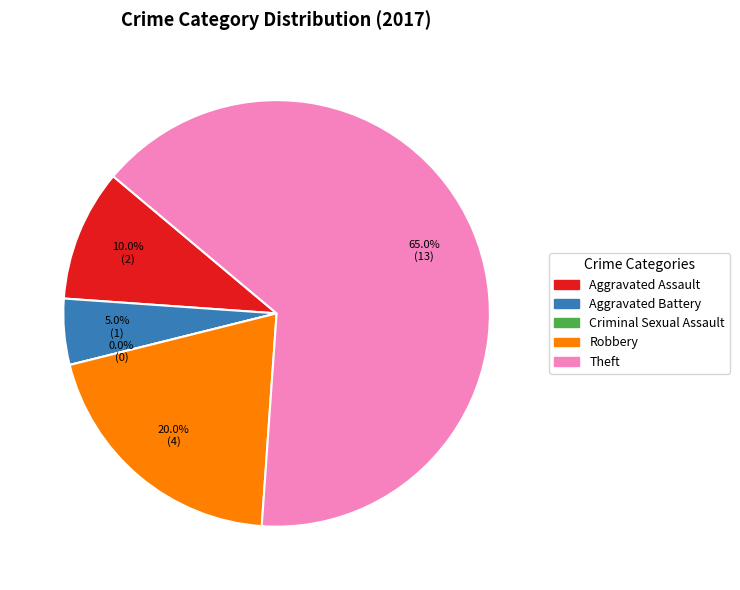

To the nearest percent, what is the difference between the largest and smallest slice percentages?

65%